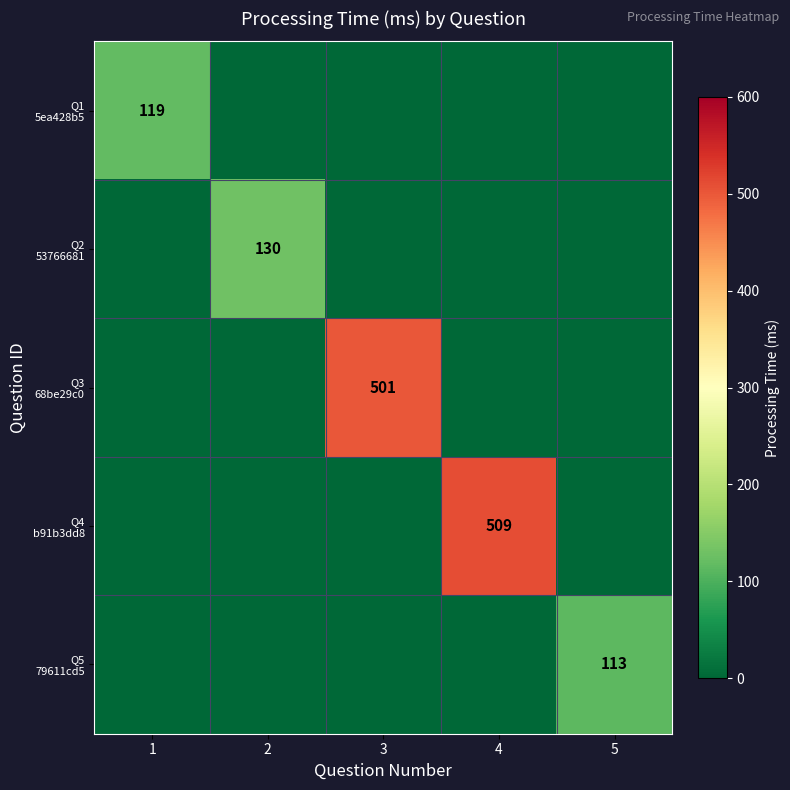

Is the value of Q3 68be29c0 at 4 greater than the value of Q5 79611cd5 at 3?

No